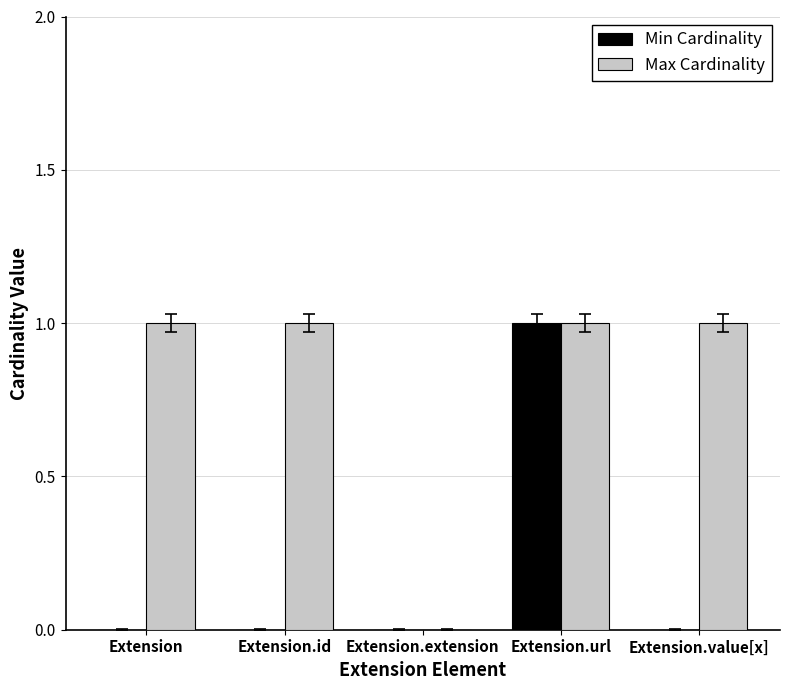

Which category has the highest value in the Min Cardinality series?

Extension.url